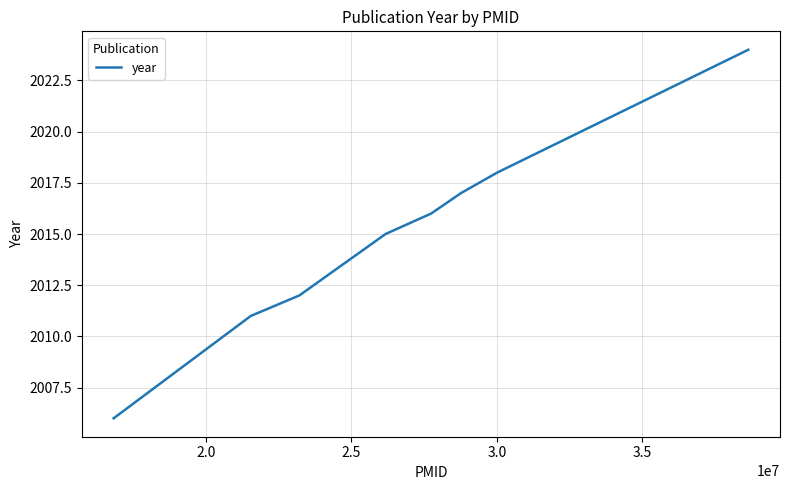

How many lines are shown in the chart?

1